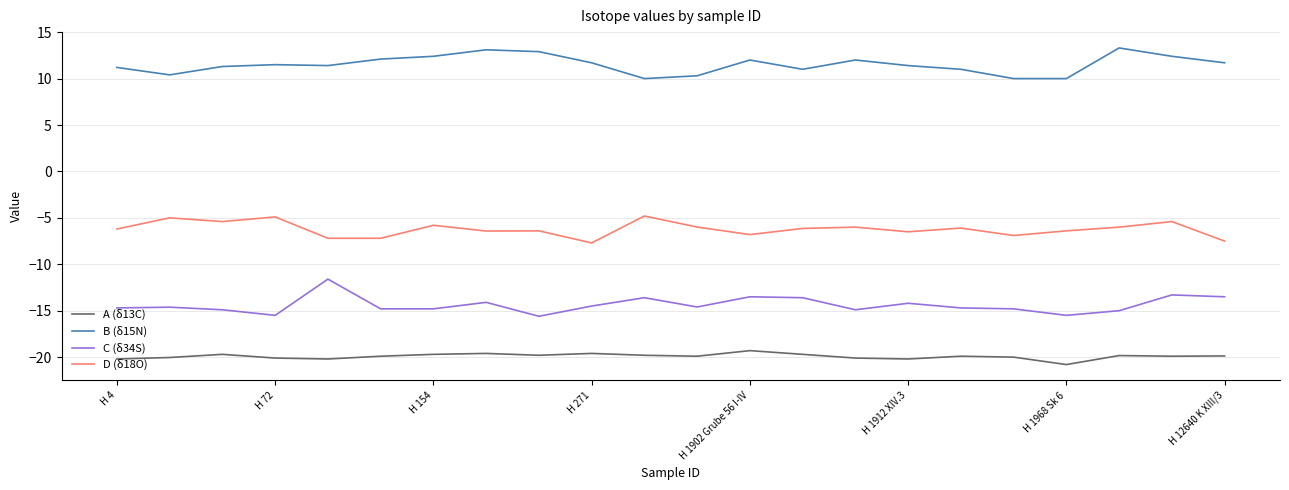

What is the smallest value displayed?

-20.8